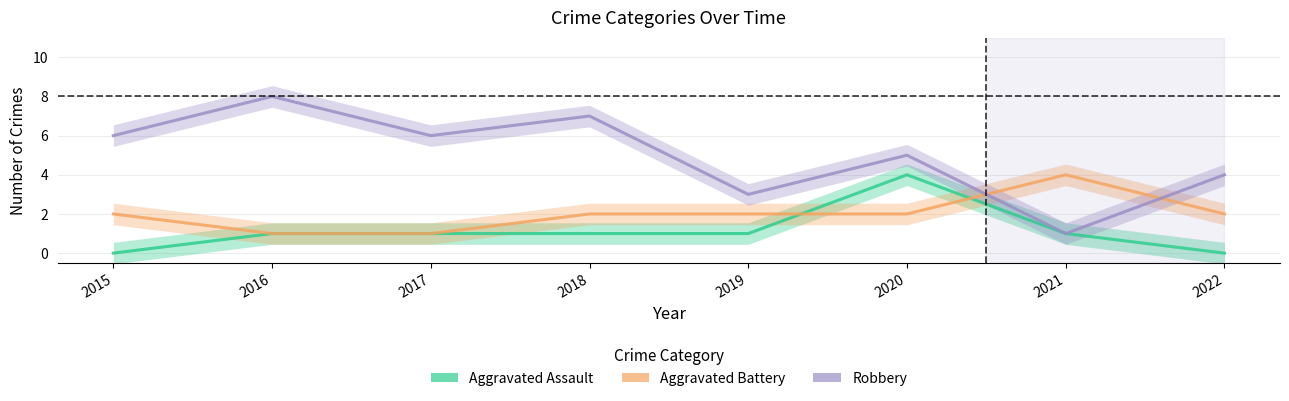

True or false: Aggravated Assault and Robbery intersect in this chart.

False